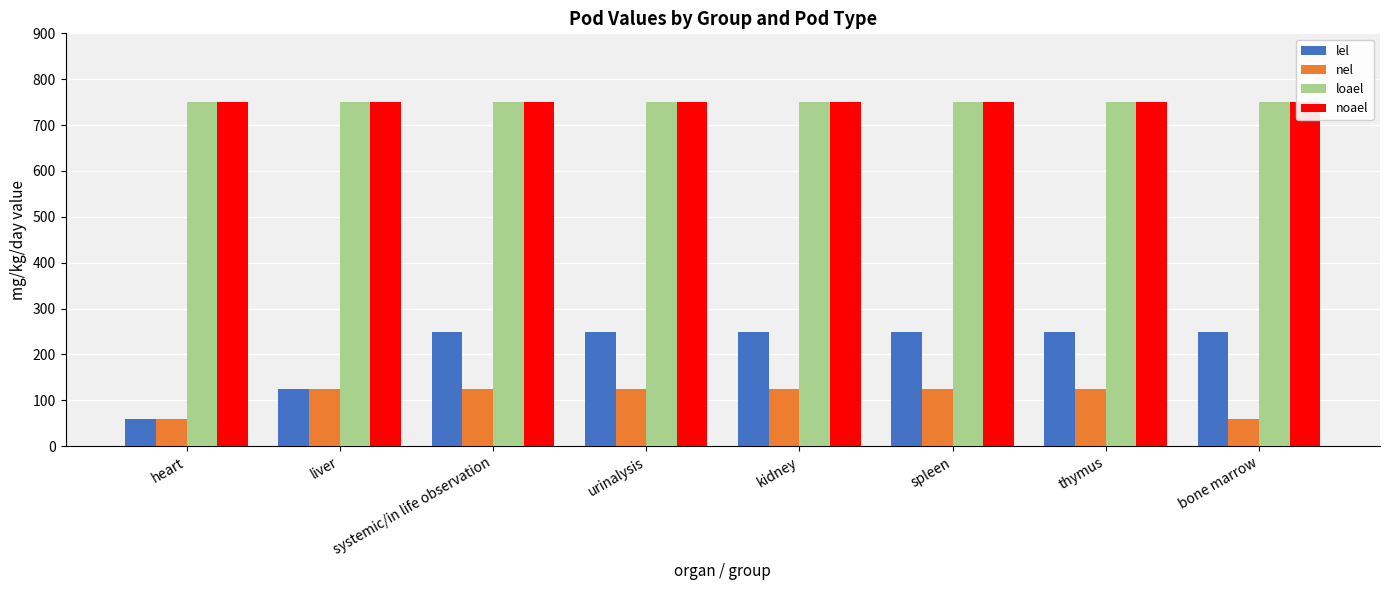

At which category is the sum across all series the highest?

systemic/in life observation